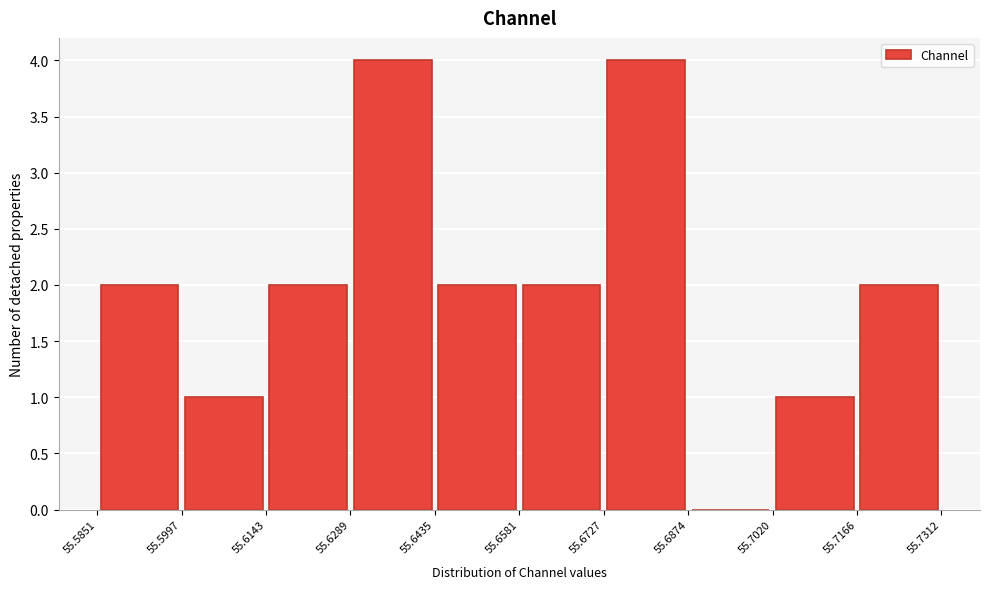

Reading left to right, transcribe this chart: for each bar, give the range it covers on the x-axis and its height. The values are not printed on the chart, so give them approximately, as read against the axis.

55.5851 to 55.5997: 2
55.5997 to 55.6143: 1
55.6143 to 55.6289: 2
55.6289 to 55.6435: 4
55.6435 to 55.6581: 2
55.6581 to 55.6727: 2
55.6727 to 55.6874: 4
55.6874 to 55.7020: 0
55.7020 to 55.7166: 1
55.7166 to 55.7312: 2